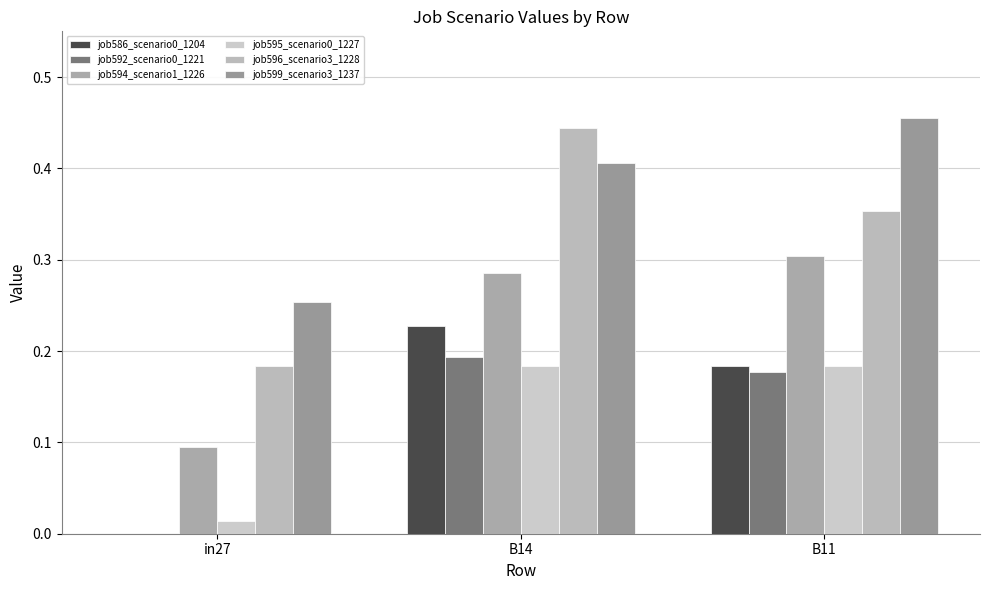

Between B11 and B14, which is larger?

B14